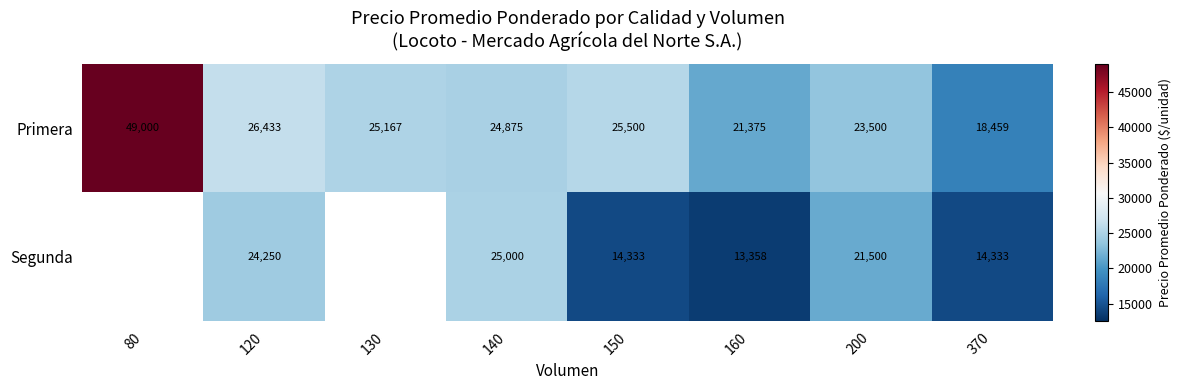

The Primera series shows 71763.6 at 80. True or false?

False